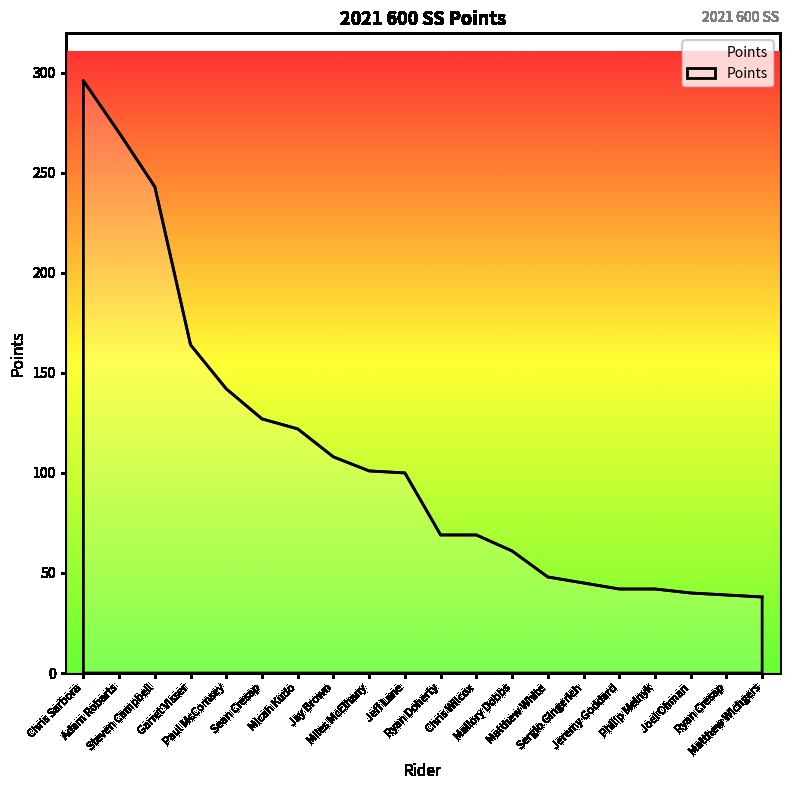

What is the greatest value displayed?

296